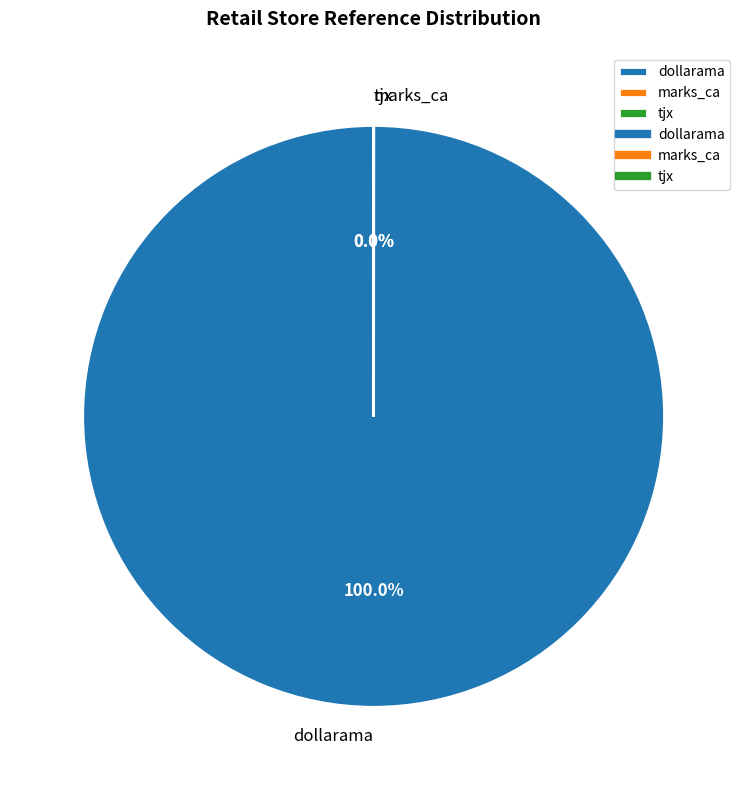

True or false: dollarama accounts for 86% of the total.

False